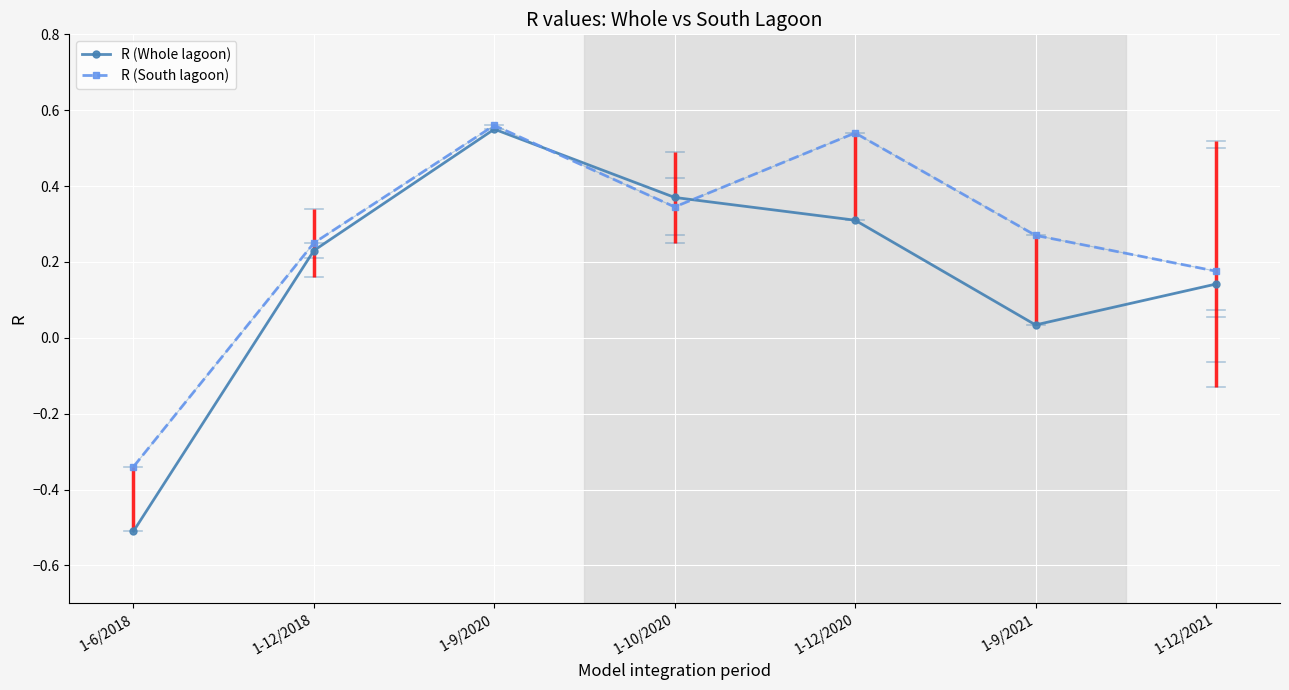

How many intersections are there between R (Whole lagoon) and R (South lagoon)?

2